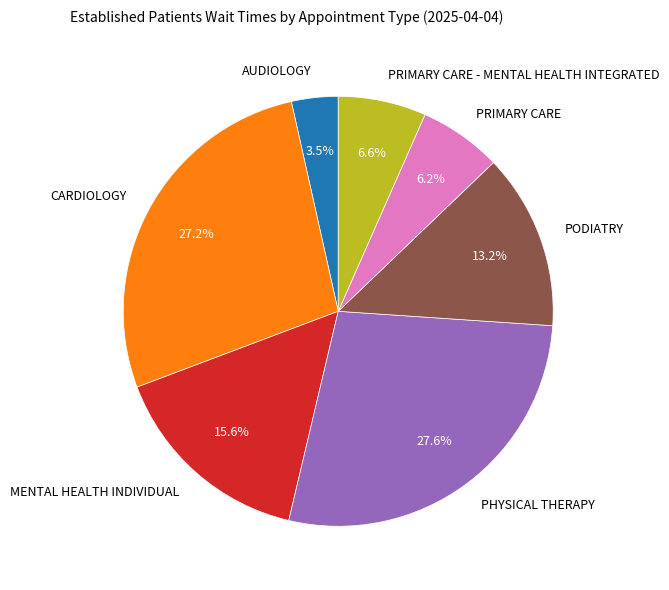

What percentage is the PRIMARY CARE slice, to the nearest percent?

6%